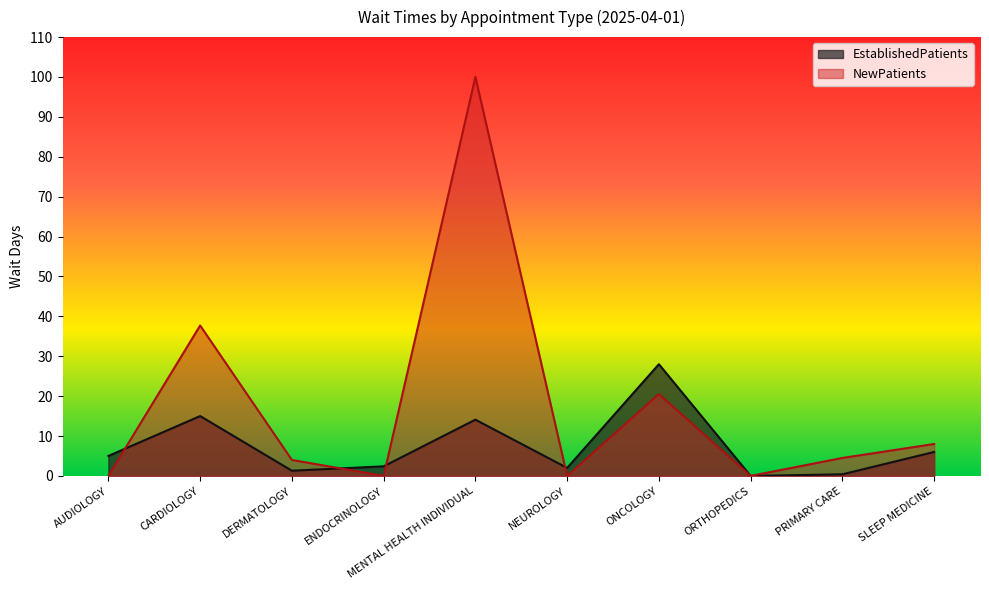

At how many categories does at least one series exceed 86?

1